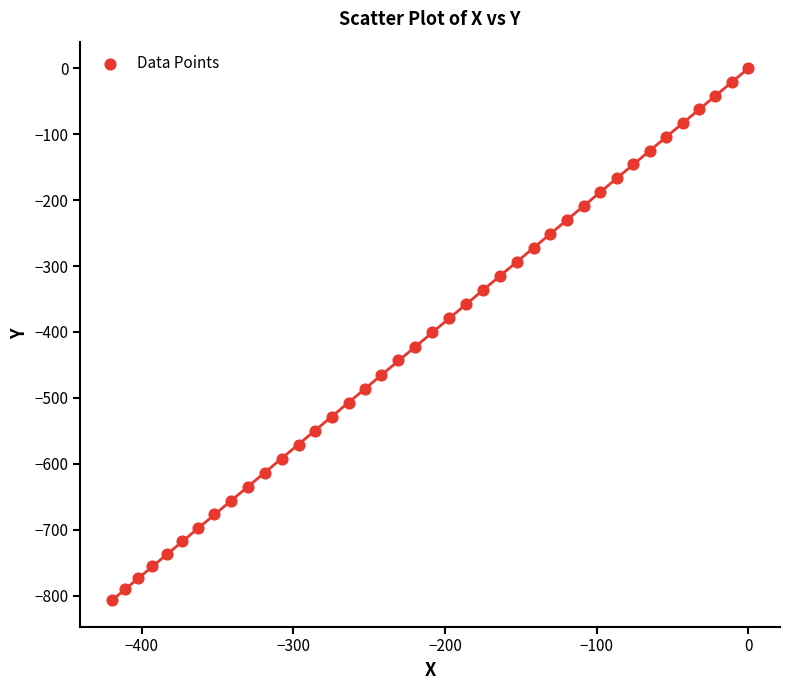

What is the range of X values (max minus min)?

419.4